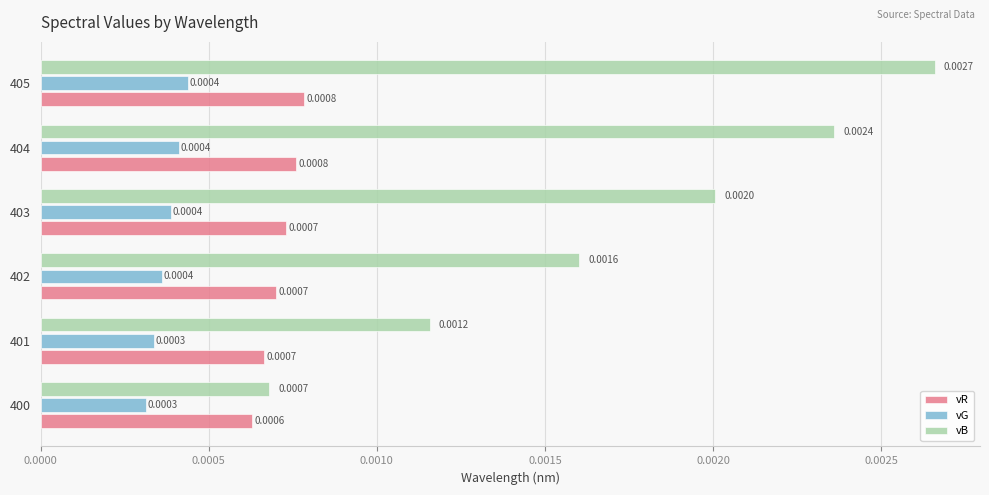

Which series has the widest spread of values?

vB